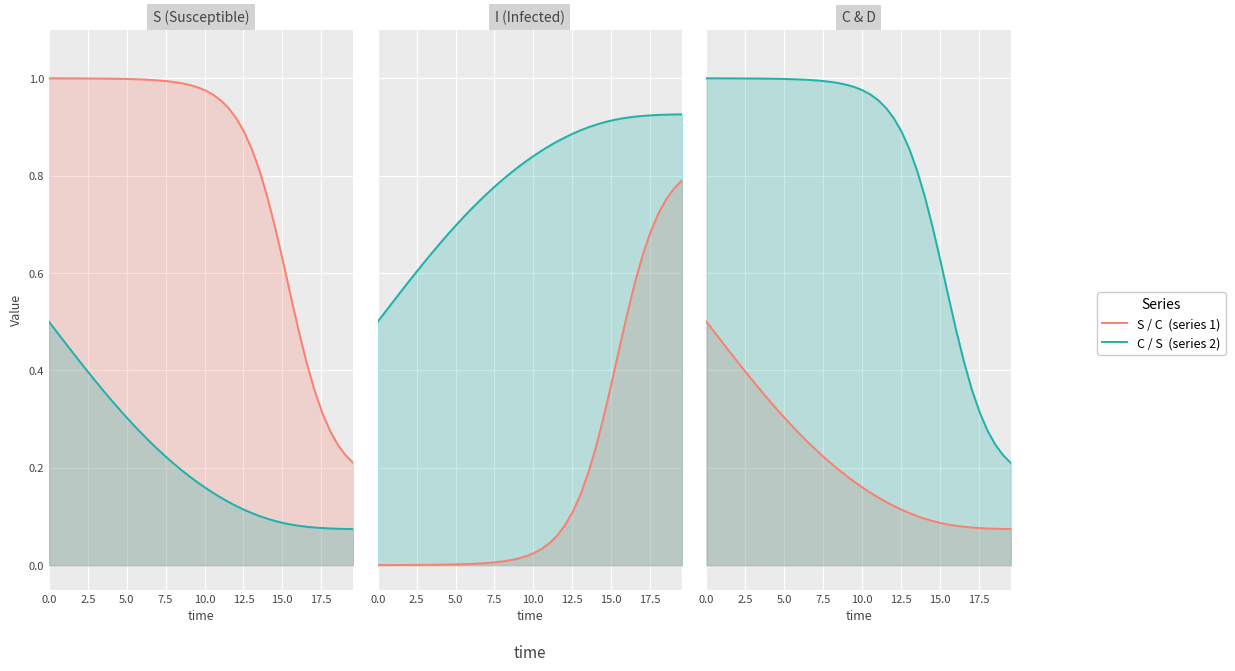

True or false: C has more than 0 points higher than both neighbors.

False